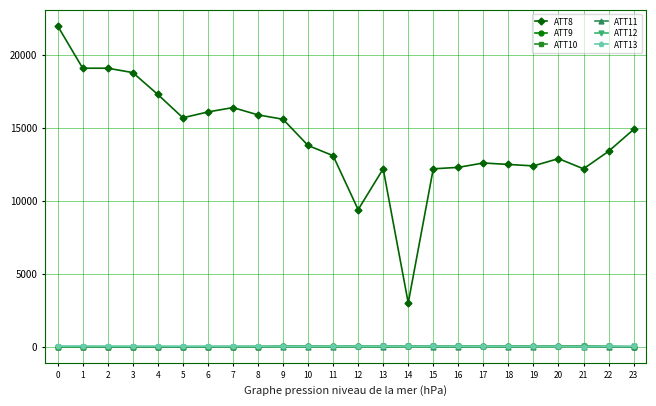

What is the sum of all ATT8 values?

342900.0